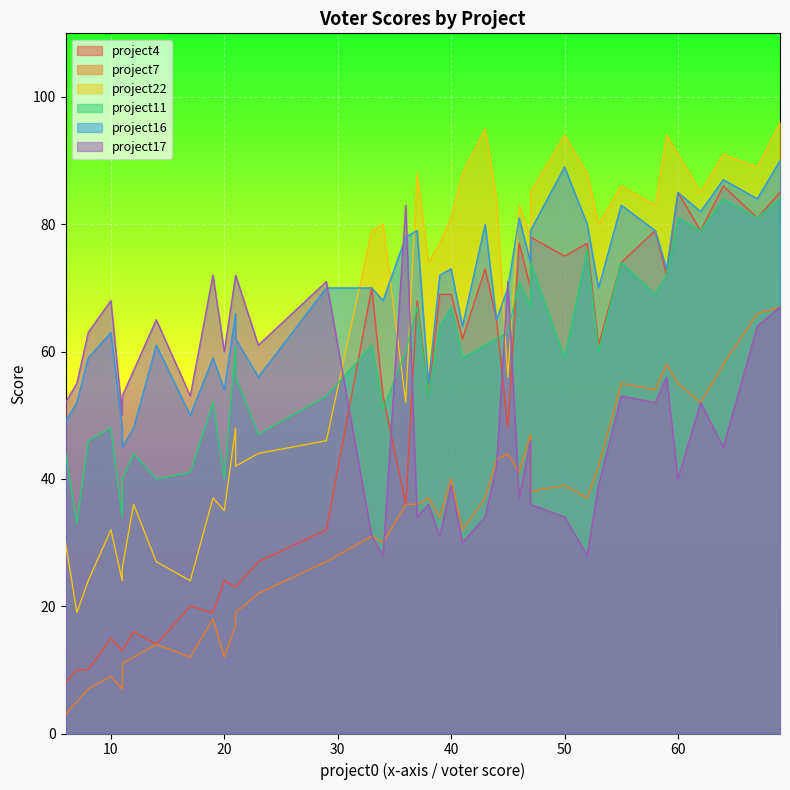

At which category is the sum across all series the highest?

69